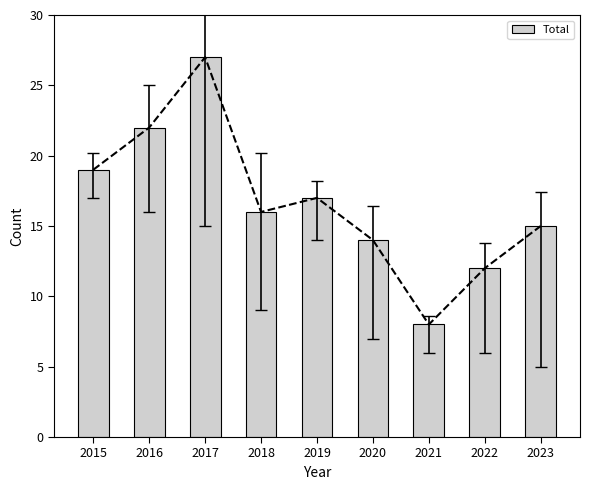

What is the difference between the maximum and second lowest values?

15